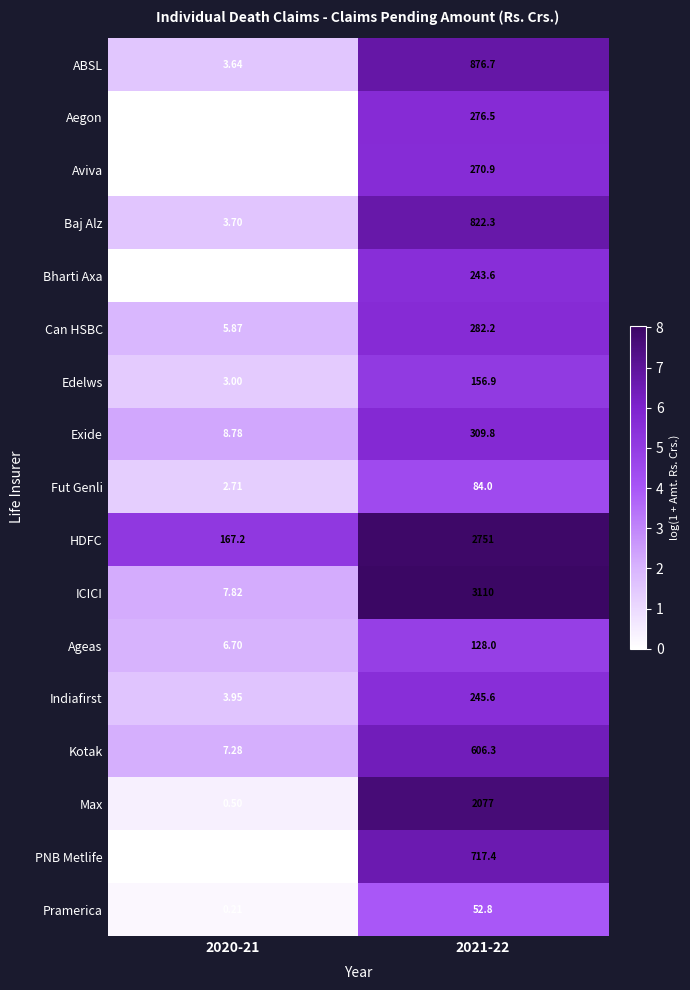

Is the value of ABSL at 2021-22 greater than the value of Max at 2021-22?

No